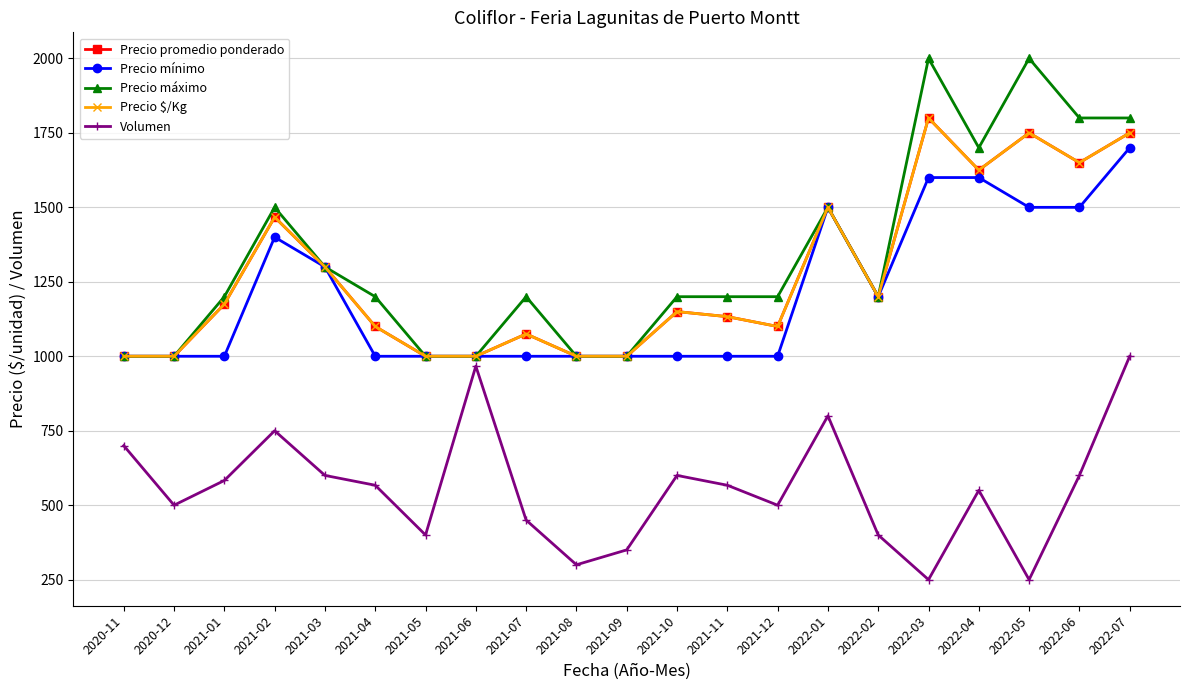

Count the Precio mínimo values in the range 1000 to 1500.

18